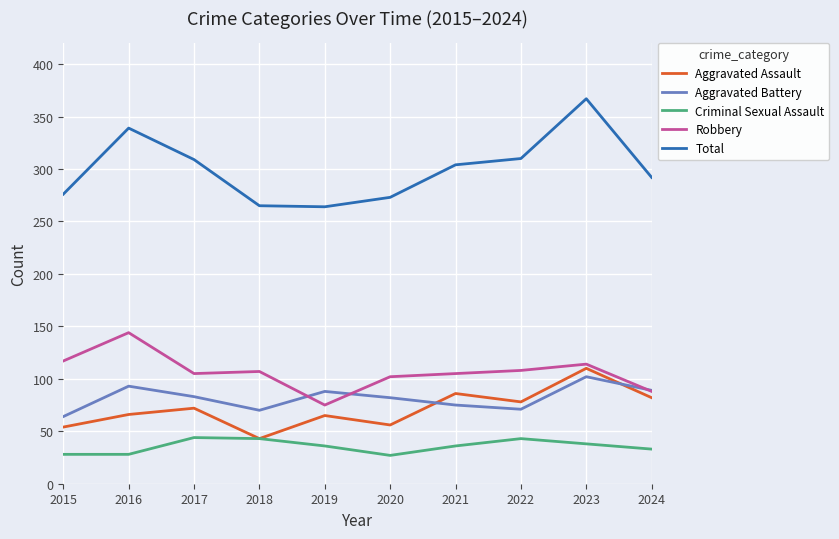

Between 2019 and 2024, which series saw the biggest shift?

Total